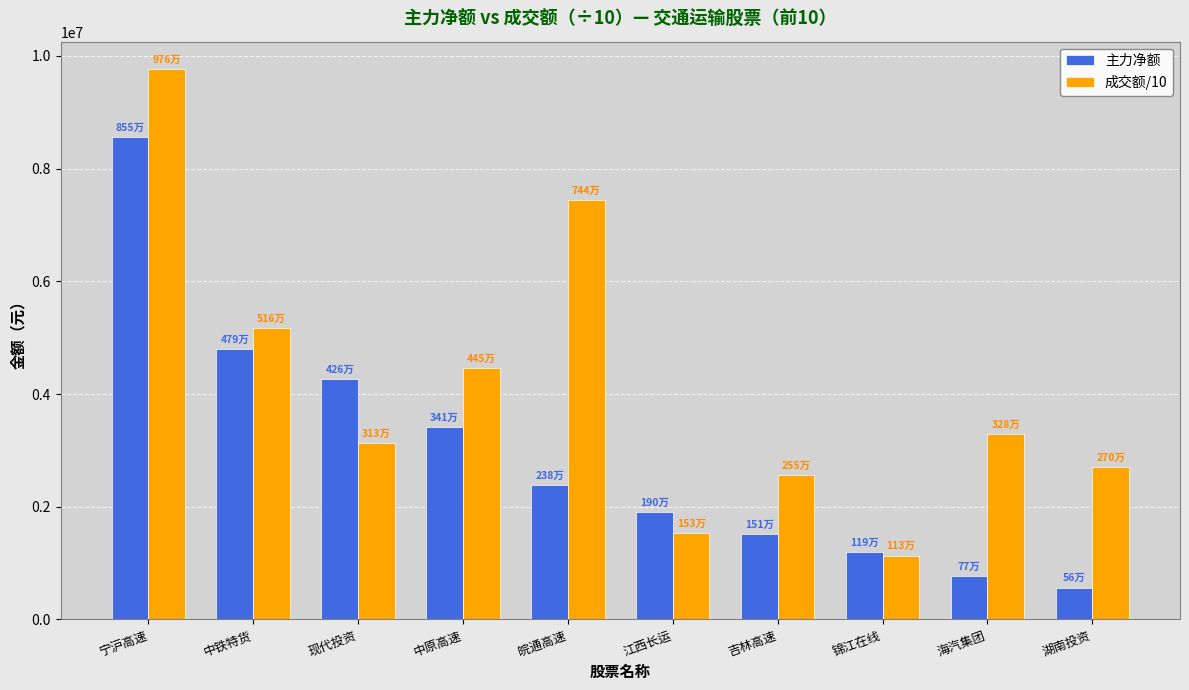

What are all the series names shown in the legend?

主力净额, 成交额/10